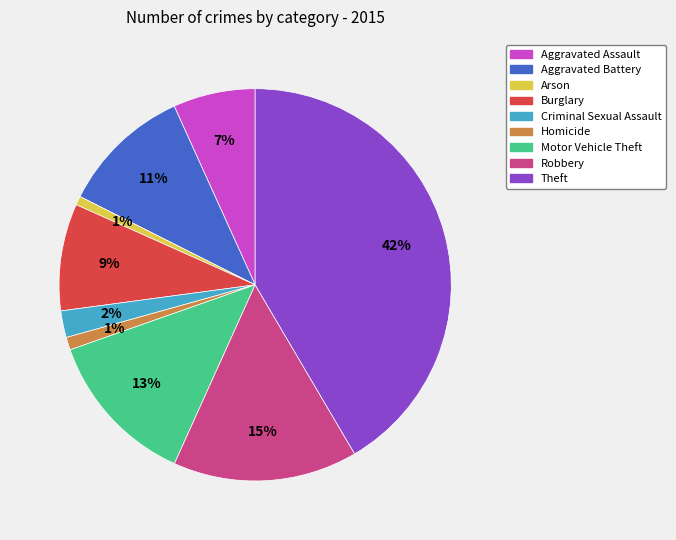

Does Motor Vehicle Theft account for over 50% of the chart?

No